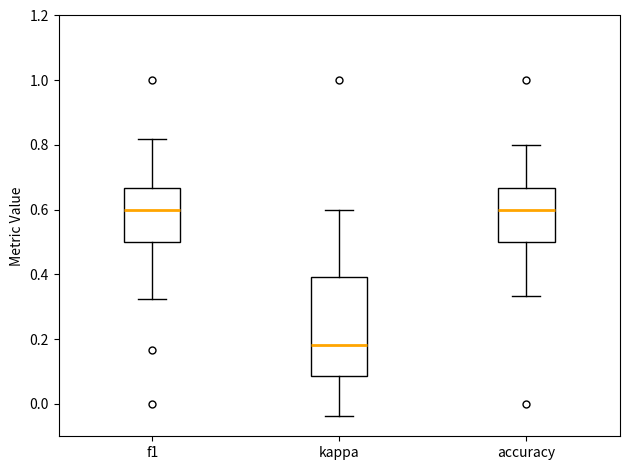

Which box is the tallest, from its lower edge to its upper edge?

kappa